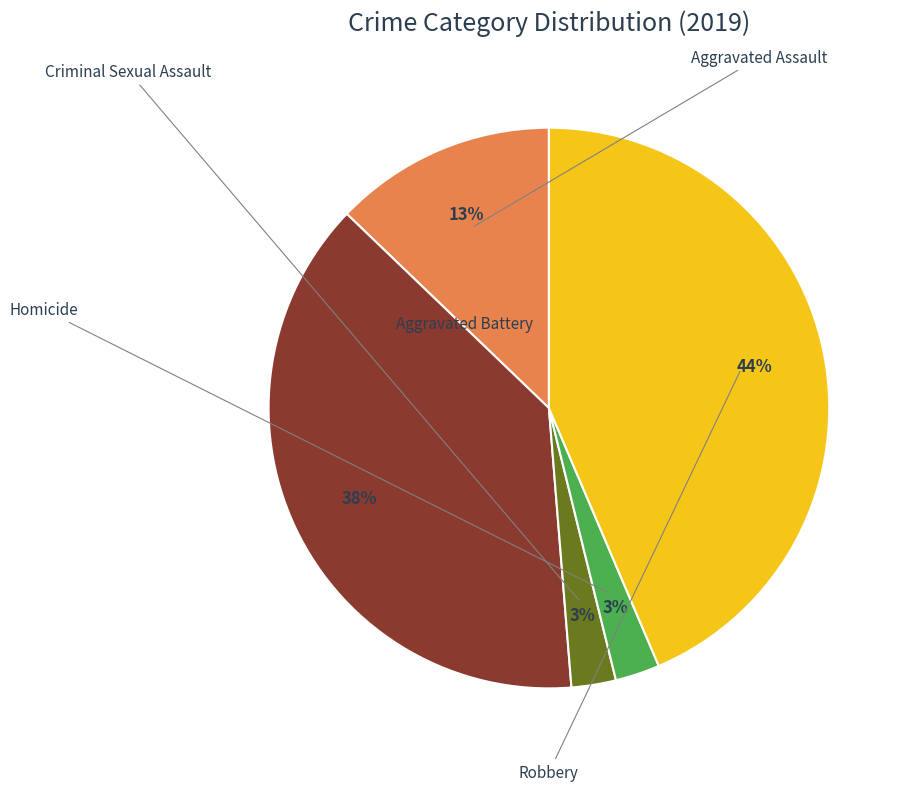

Is there any slice that represents more than half of the pie?

No